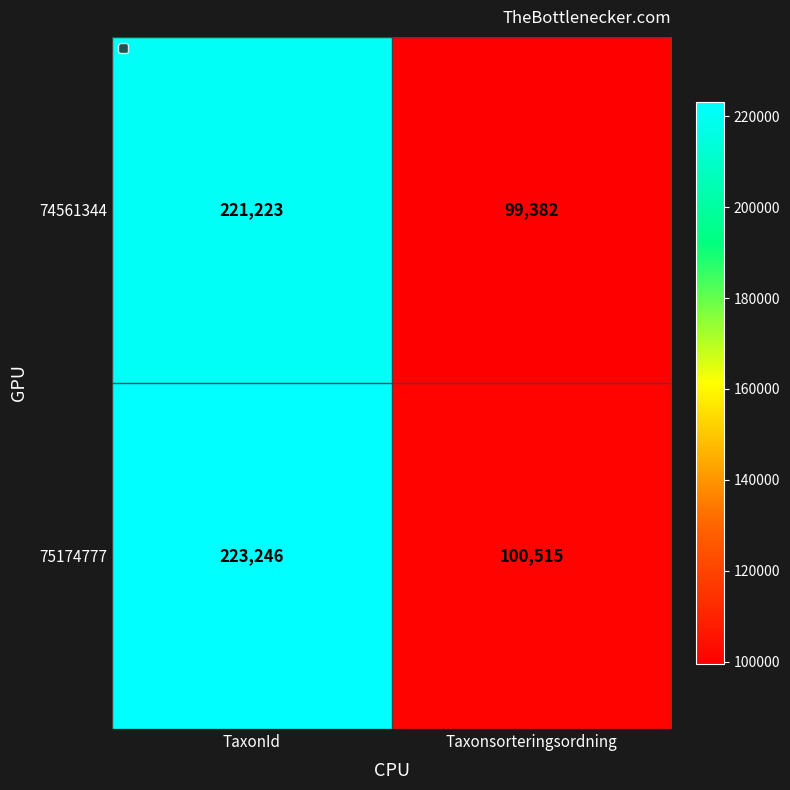

At Taxonsorteringsordning, list the series in order from largest to smallest.

75174777, 74561344